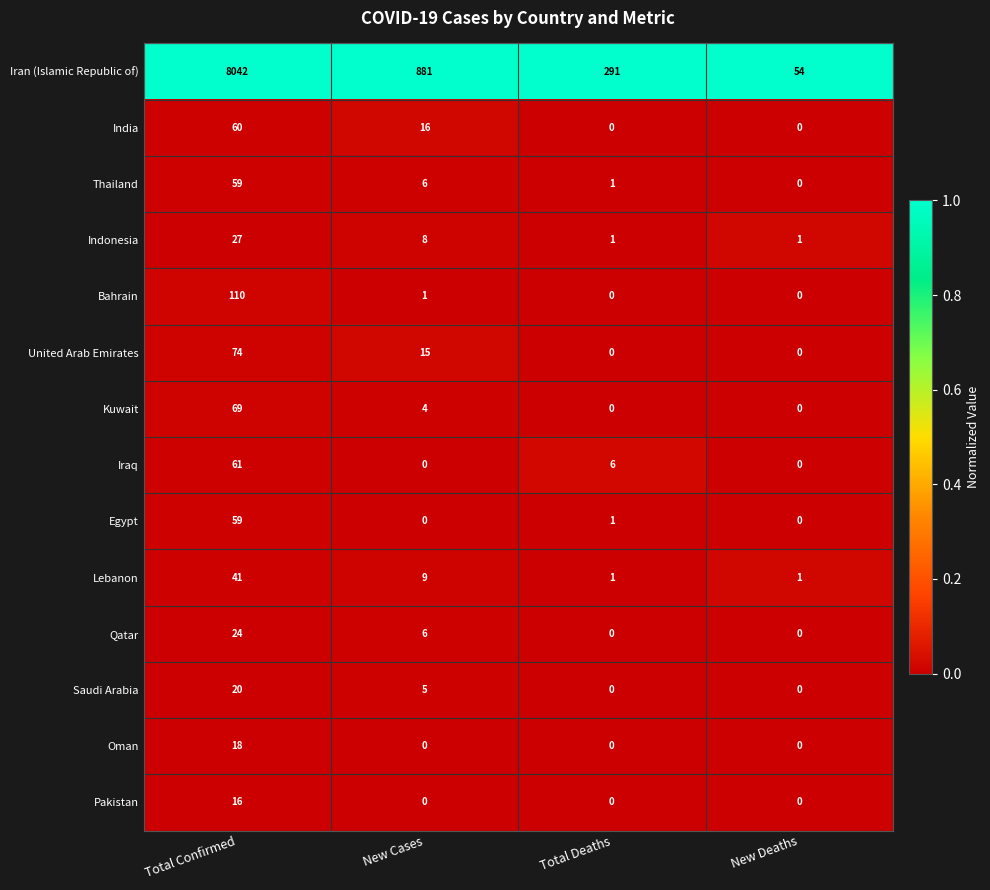

What is the difference between the Iran (Islamic Republic of) values at Total Deaths and New Deaths?

237